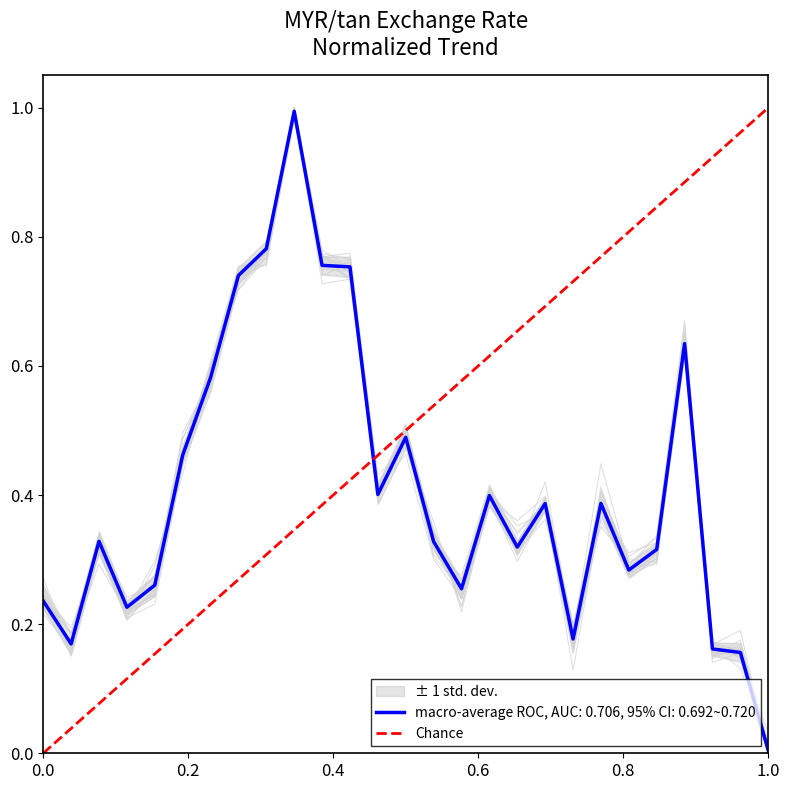

At which label does macro-average ROC, AUC: 0.706, 95% CI: 0.692~0.720 reach its minimum?

1.0